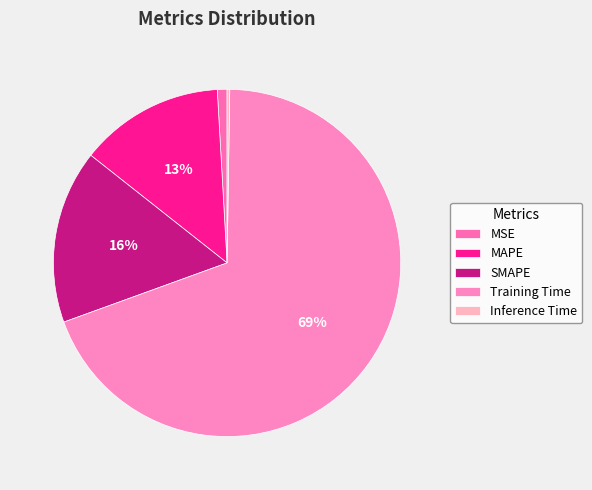

What is the largest slice in the pie chart?

Training Time